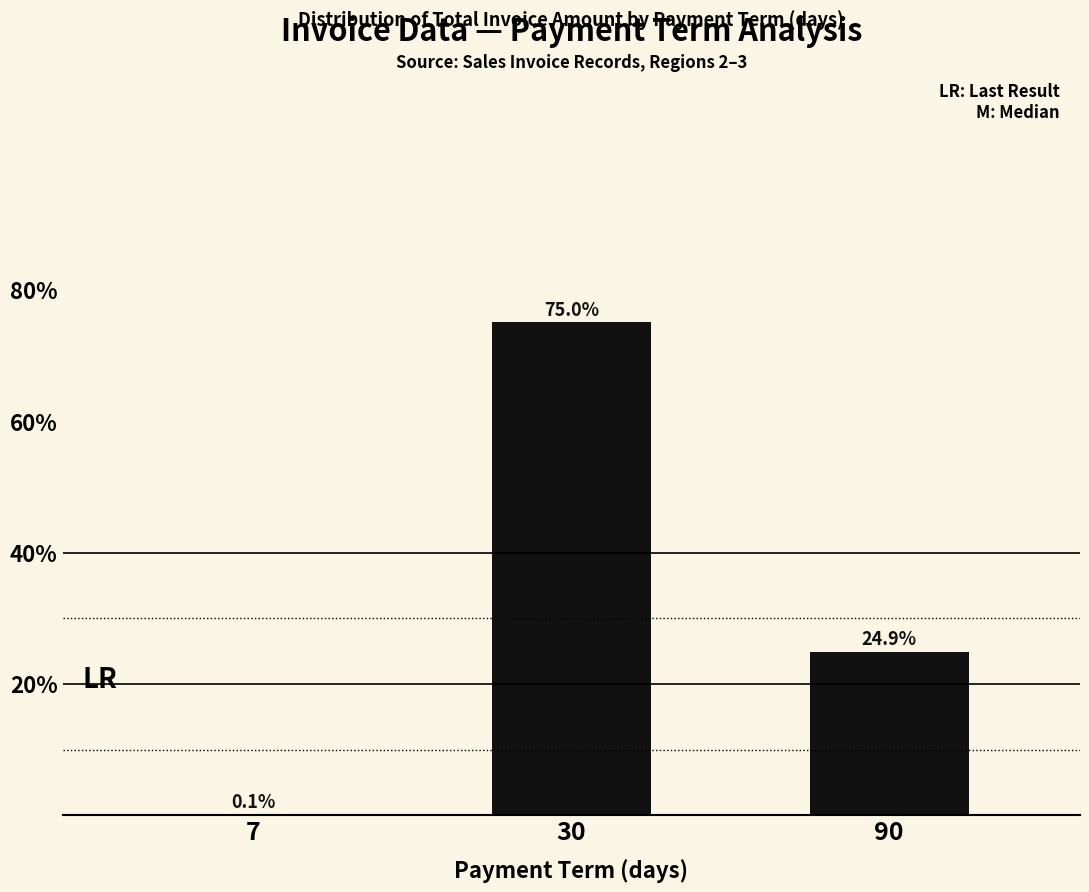

What is the sum of the values at 7 and 90?

25.0